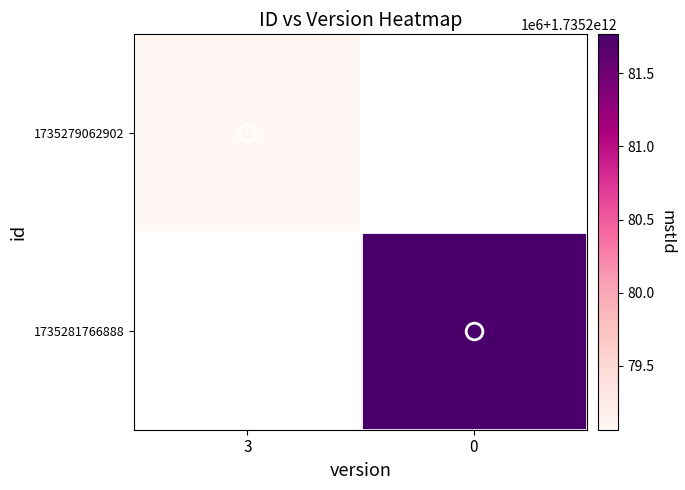

Which category has the lowest value across all series?

3